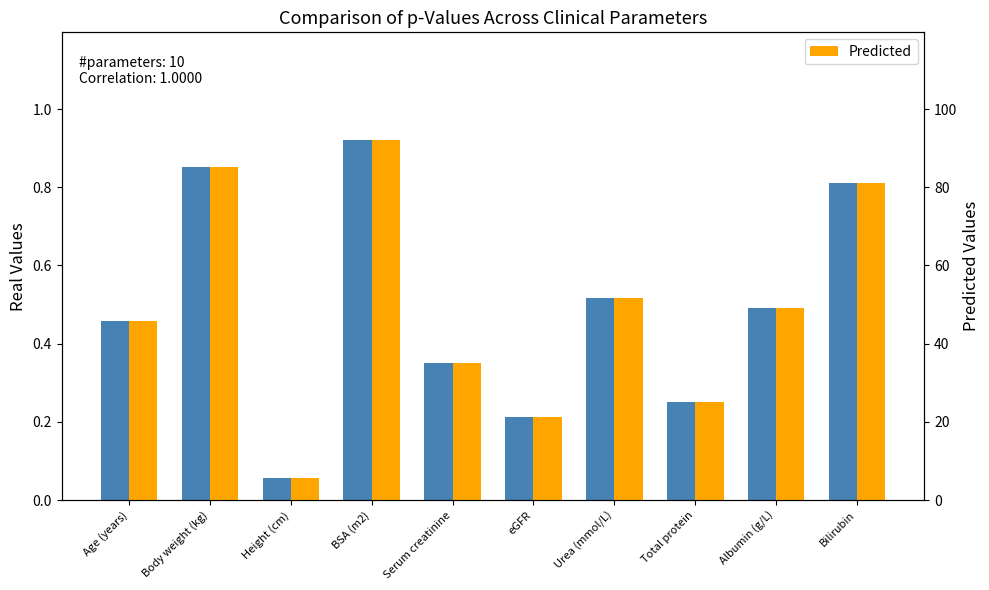

How many bars are there in total?

20